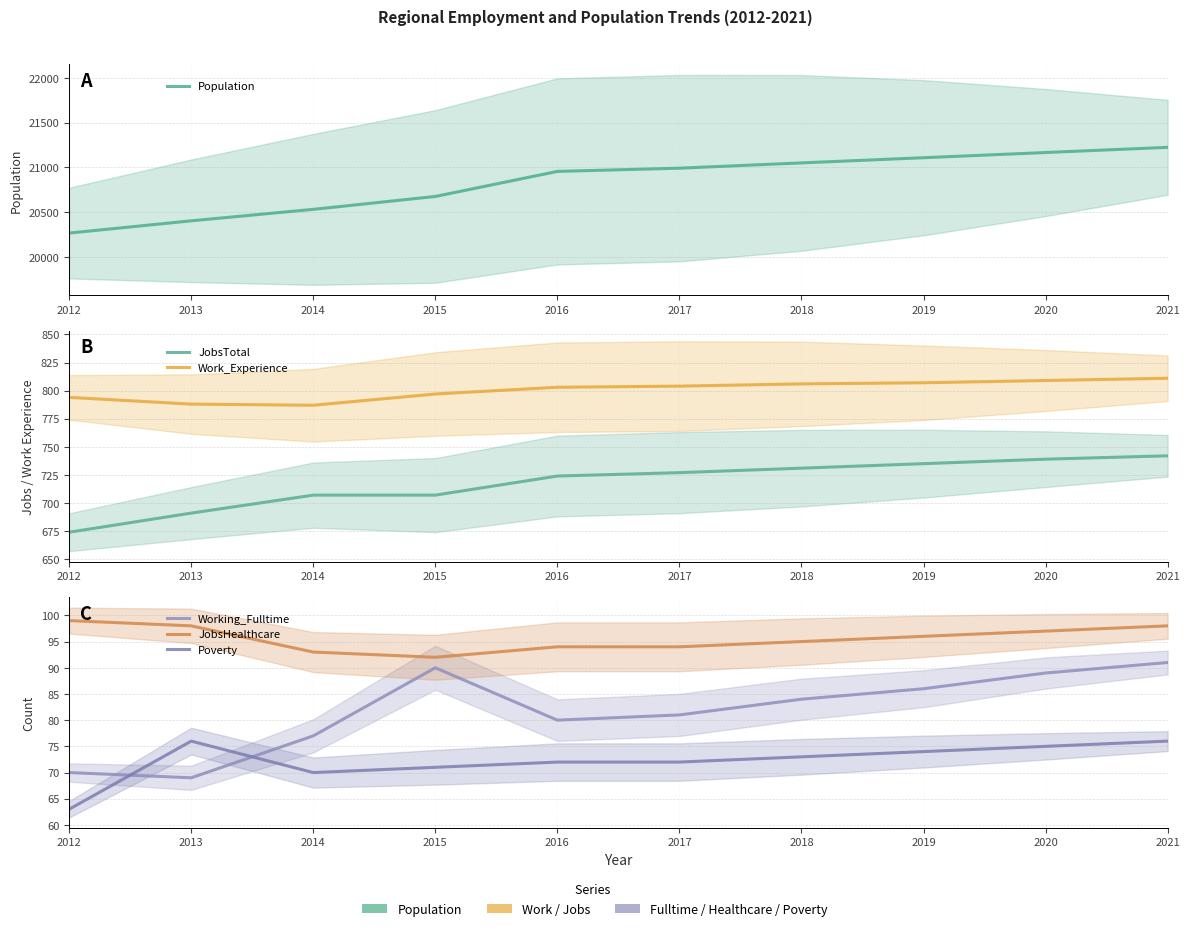

Reading left to right, transcribe all the data shown in this chart.

Population: 20266	20403	20531	20675	20955	20991	21050	21108	21166	21224
JobsTotal: 674	691	707	707	724	727	731	735	739	742
Work_Experience: 794	788	787	797	803	804	806	807	809	811
Working_Fulltime: 70	69	77	90	80	81	84	86	89	91
JobsHealthcare: 99	98	93	92	94	94	95	96	97	98
Poverty: 63	76	70	71	72	72	73	74	75	76